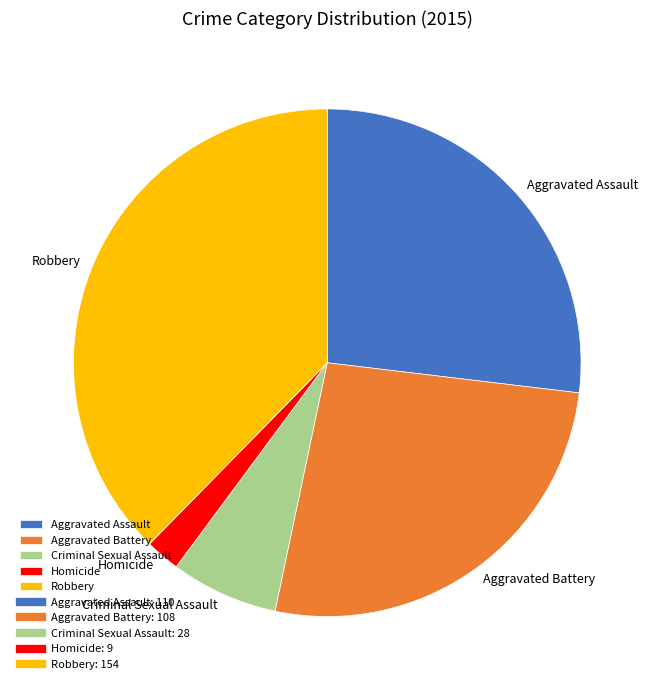

What is the ratio of the value at Aggravated Assault to the value at Homicide?

12.2